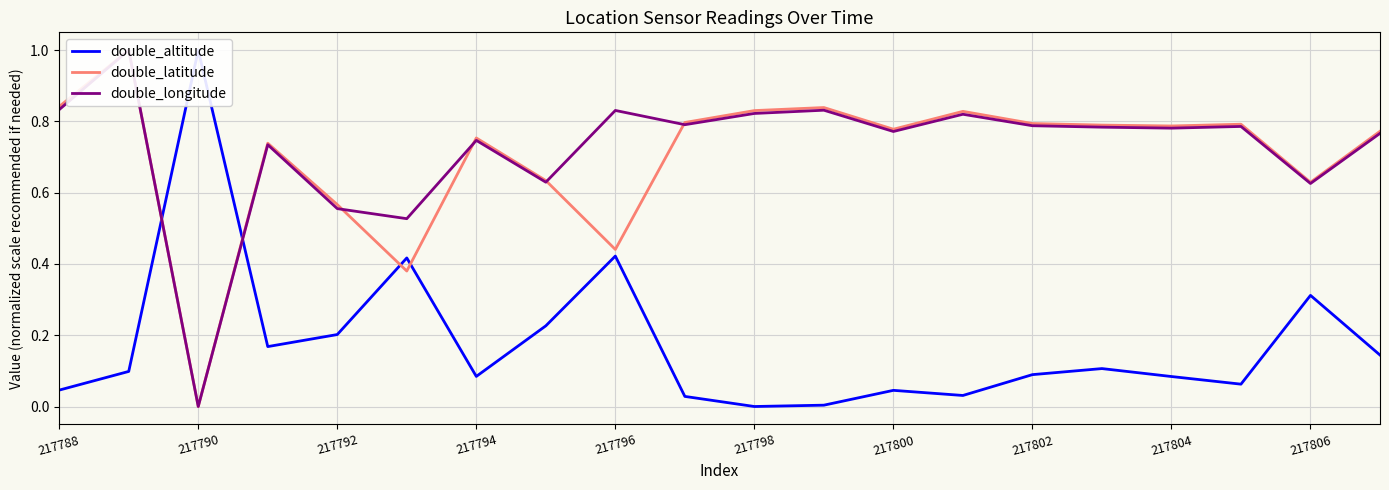

Which series has the largest total across all categories?

double_longitude